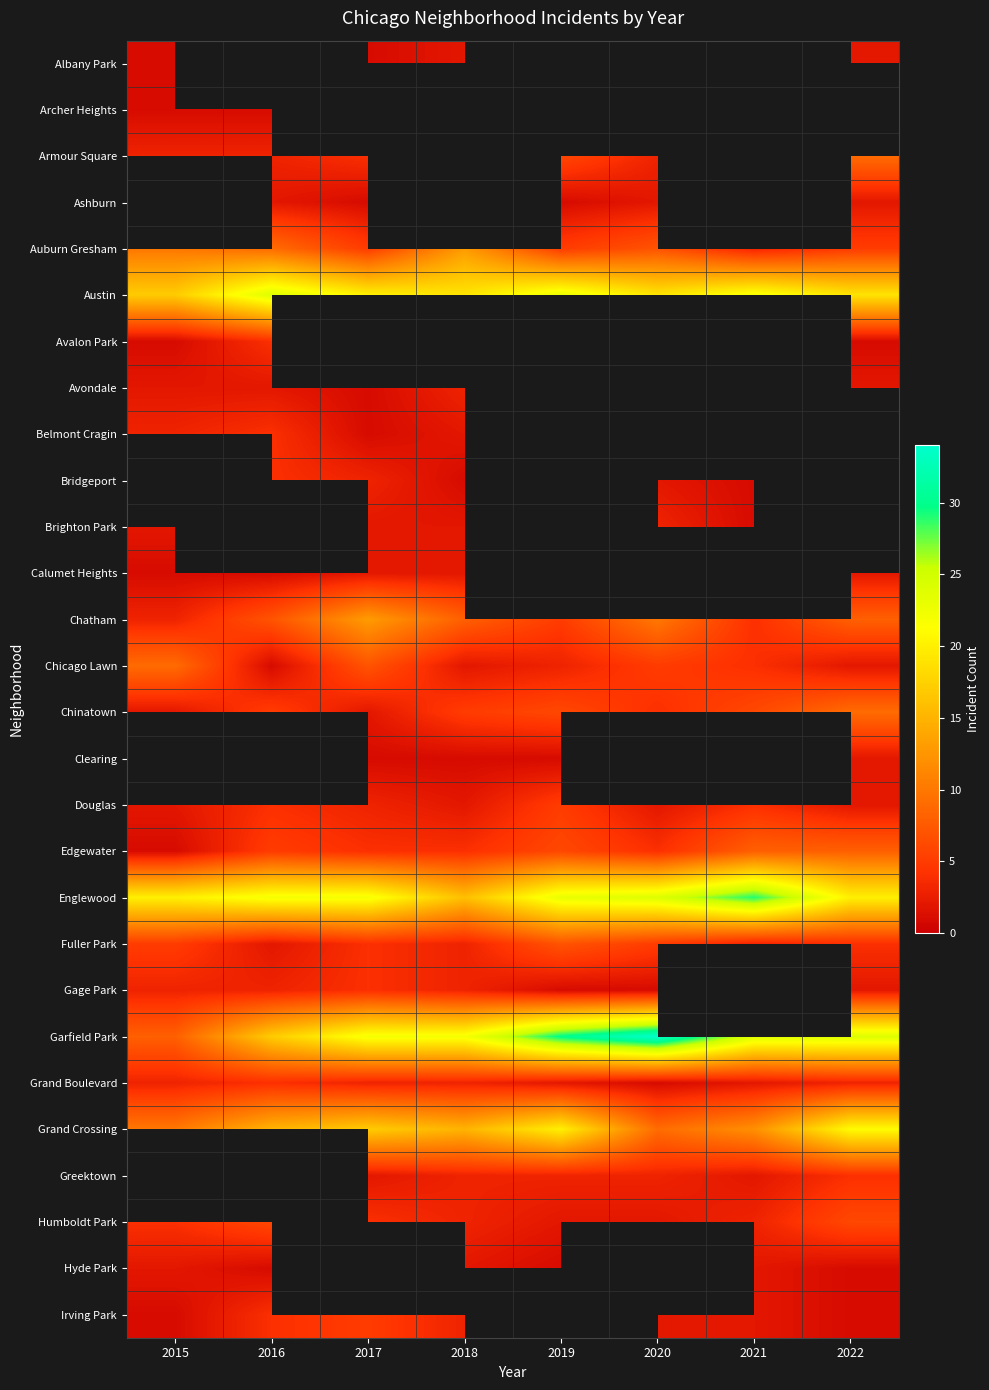

Which category has the lowest value across all series?

2015